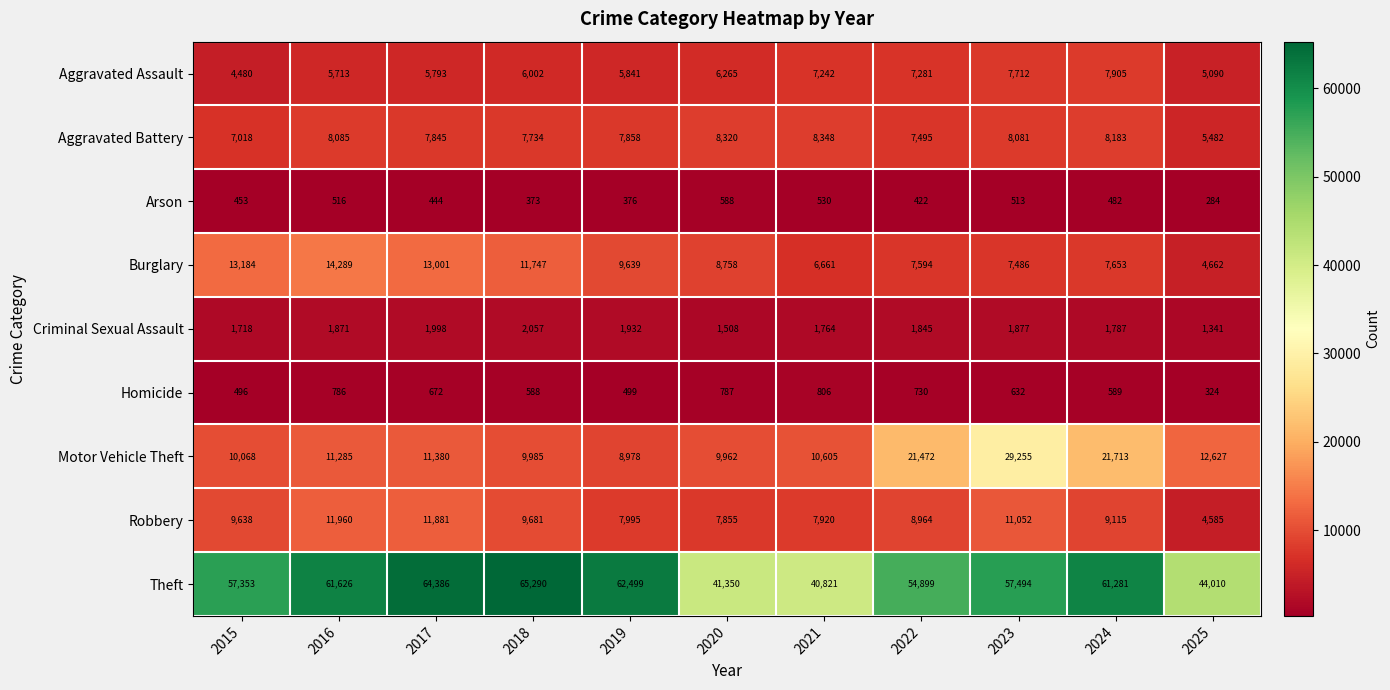

What is the difference between the highest and lowest values at 2020?

40762